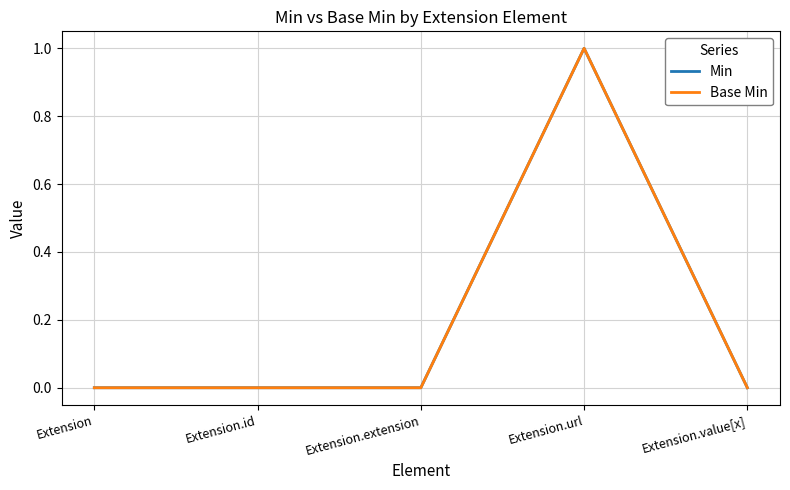

At how many categories does at least one series exceed 0?

1